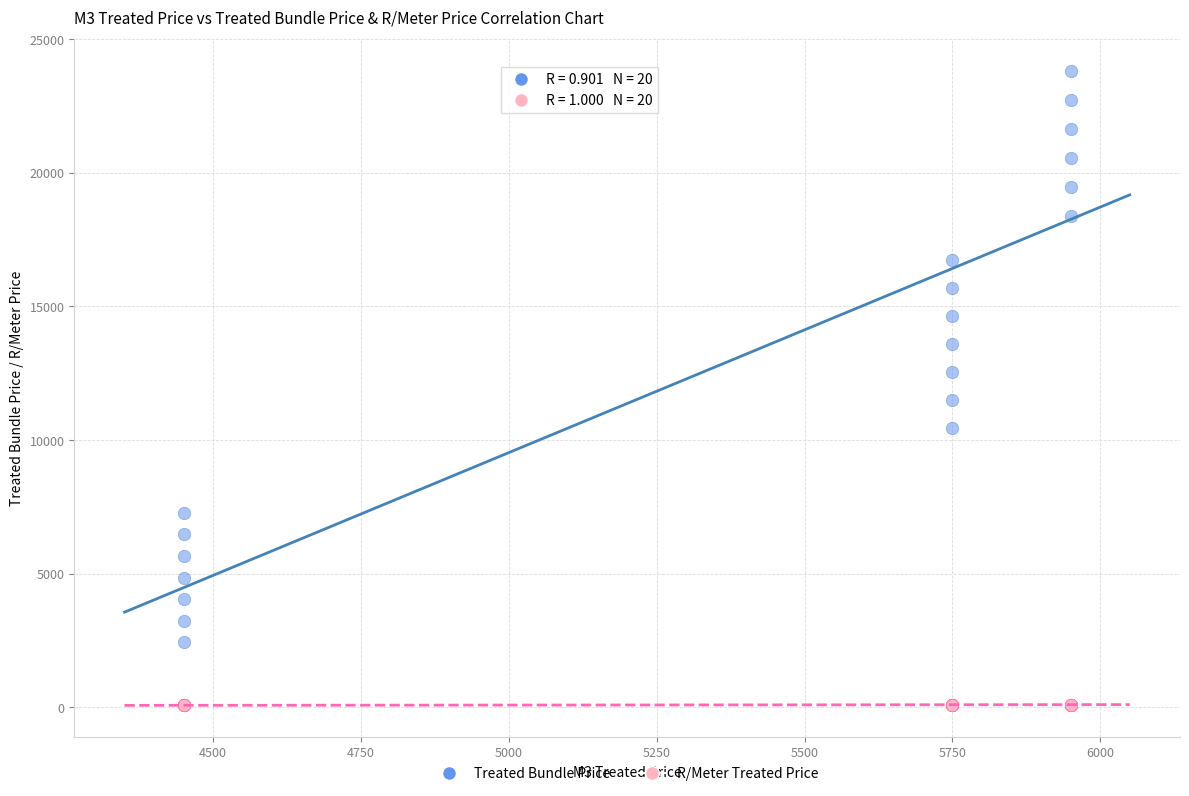

What is the X range (max minus min) for the scatter plot?

1500.0